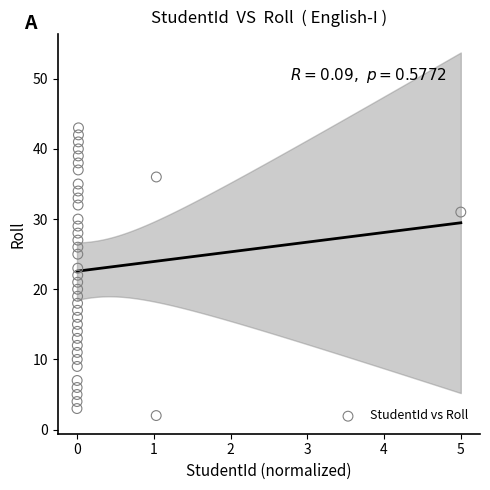

What is the range of Y values (max minus min)?

41